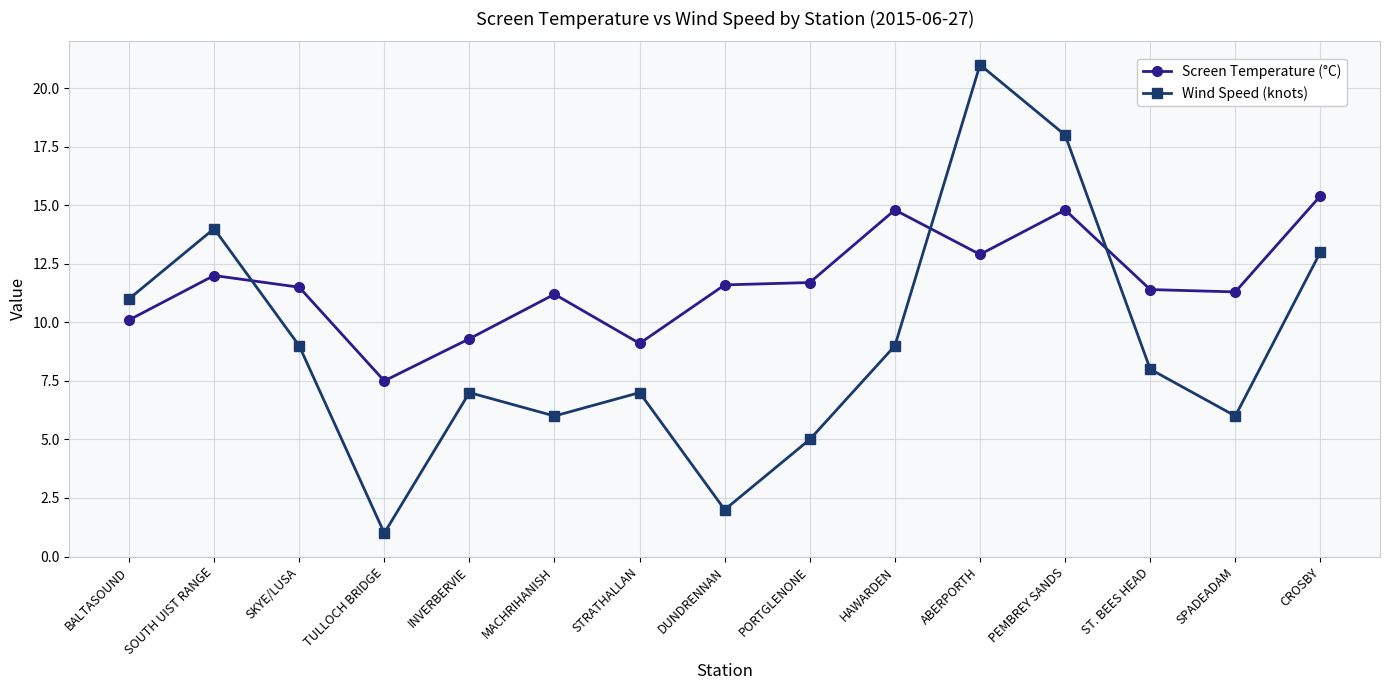

At which category does Wind Speed (knots) reach its first local peak?

SOUTH UIST RANGE